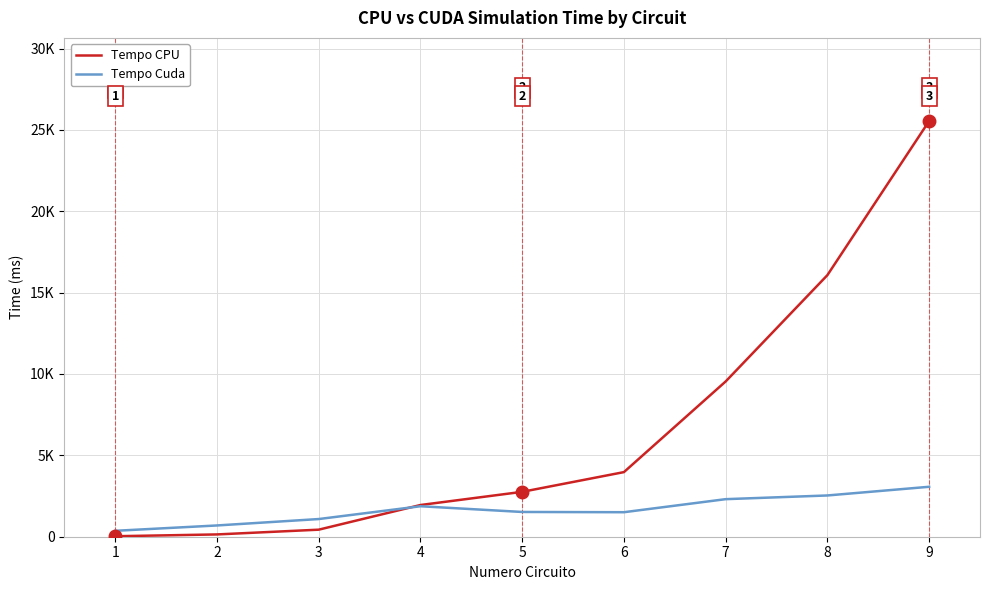

Does the chart display data point markers on the line(s)?

No